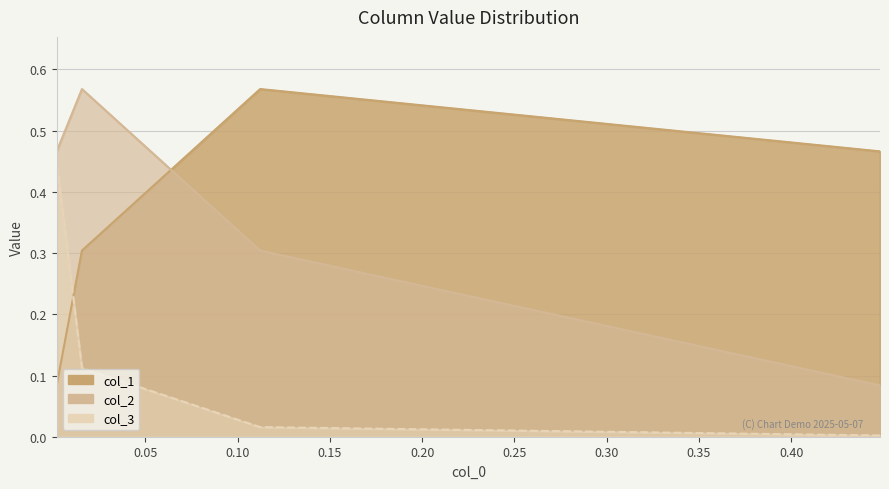

Reading left to right, what are all the values shown in this chart?

col_1: 0.4480432369744508=0.5	0.11223115008263837=0.6	0.01571771672448336=0.3	0.002023372442276055=0.1
col_2: 0.4480432369744508=0.1	0.11223115008263837=0.3	0.01571771672448336=0.6	0.002023372442276055=0.5
col_3: 0.4480432369744508=0.0	0.11223115008263837=0.0	0.01571771672448336=0.1	0.002023372442276055=0.4